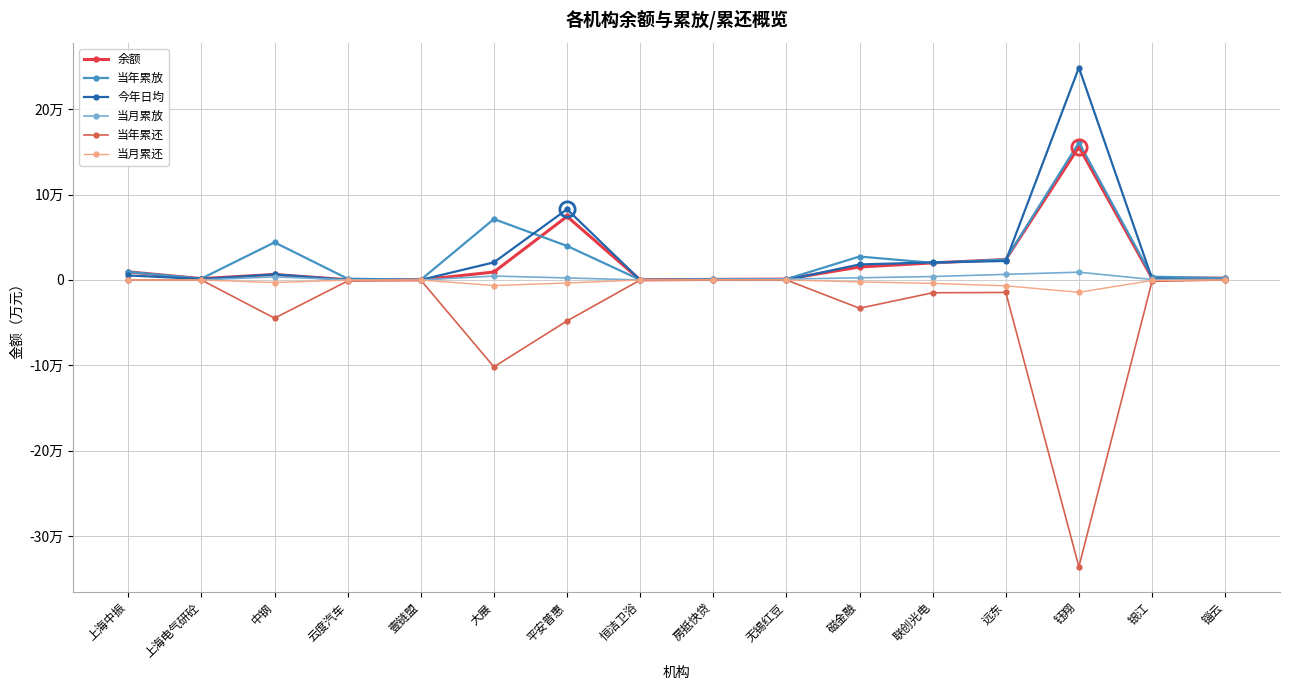

What is the label of the 8th point from the left?

恒洁卫浴